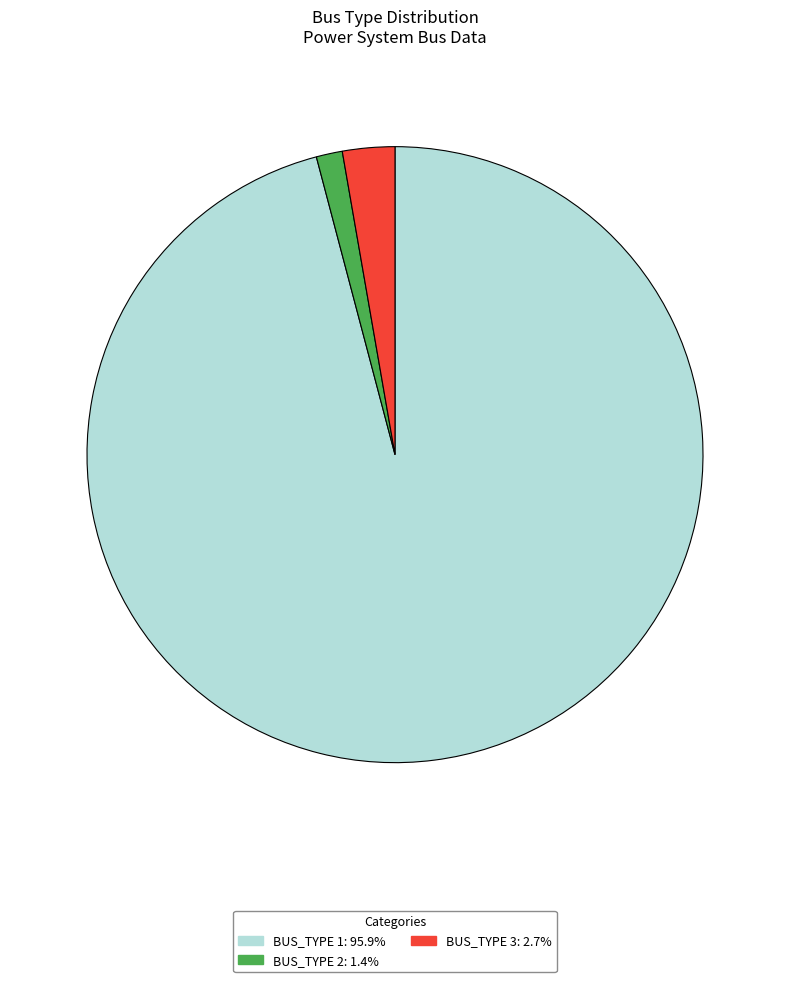

Count the number of slices in the pie.

3